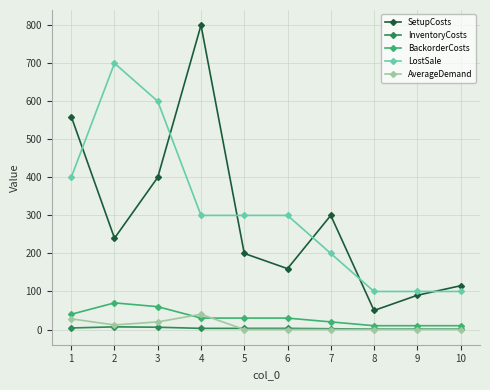

The SetupCosts series shows 160 at 6. True or false?

True